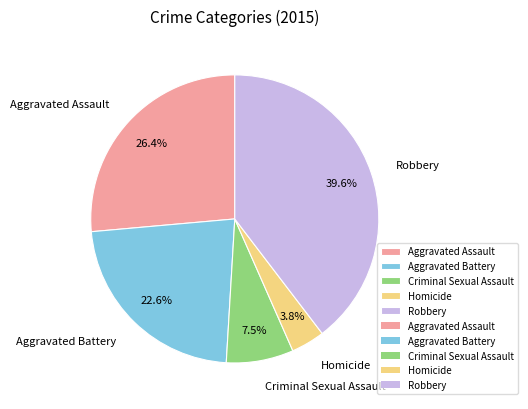

Which category has the biggest portion of the pie?

Robbery